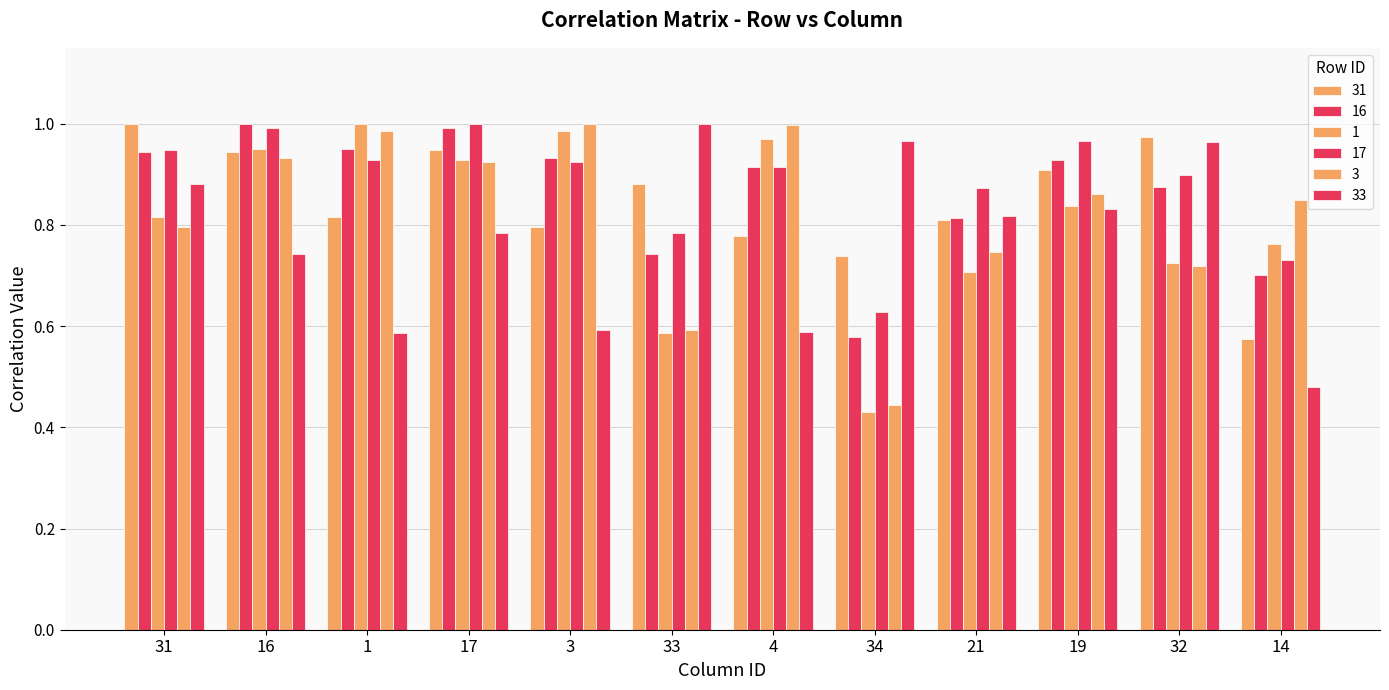

How many categories are shown in the chart?

12